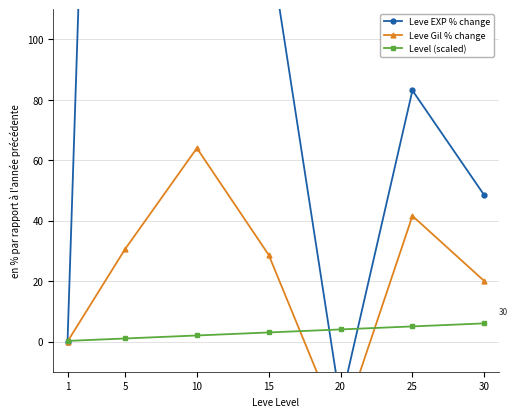

Is it true that Leve Gil % change equals 28.7 at 15?

True